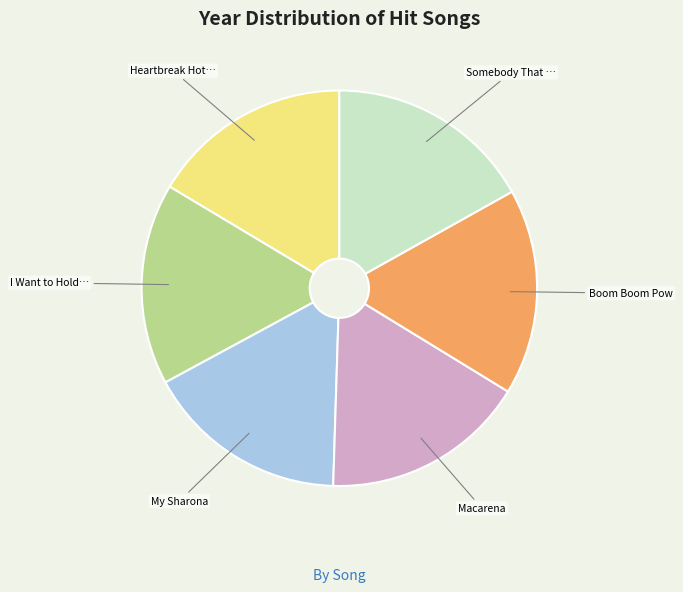

Is there a majority slice in this chart?

No